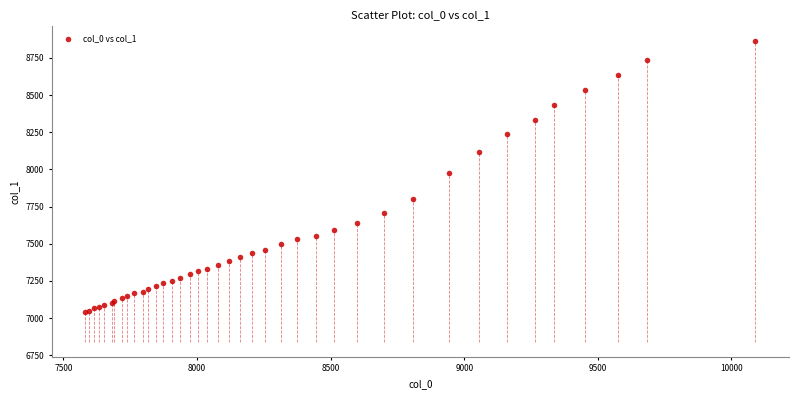

What Y value in the scatter plot is closest to 7951?

7977